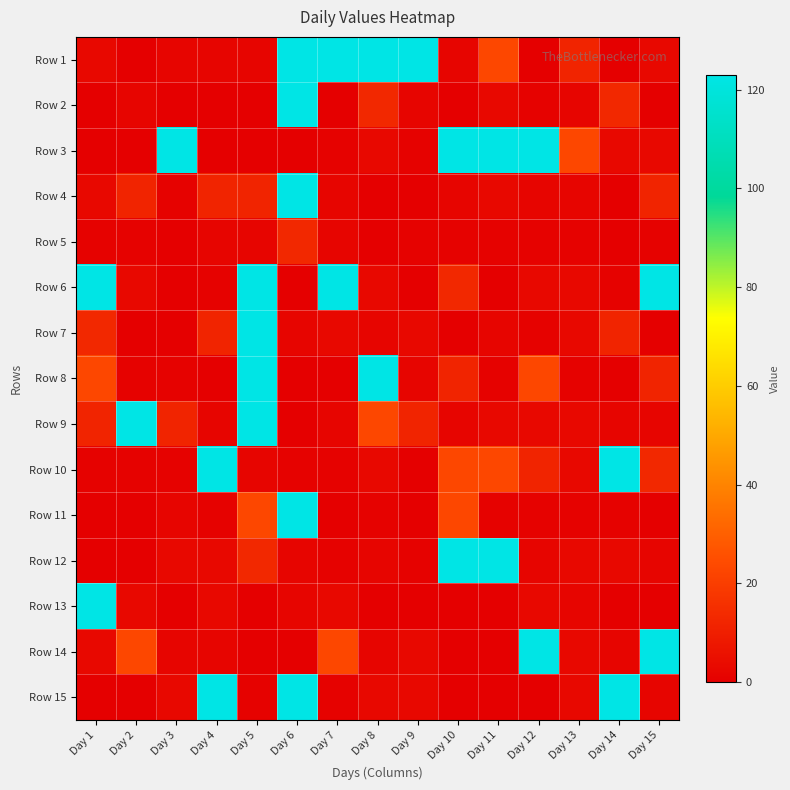

Which label corresponds to the largest value in the chart?

Day 6